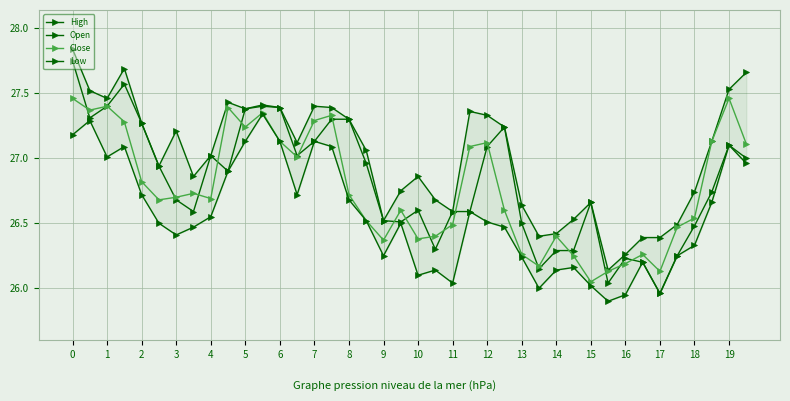

Where is Open nearest to the value 26?

31